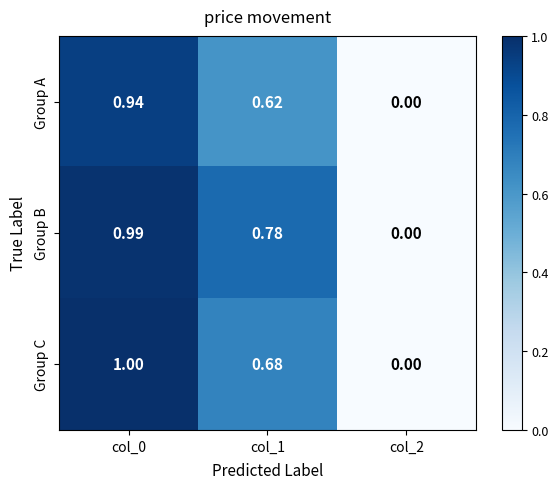

At which category is the sum across all series the highest?

col_0